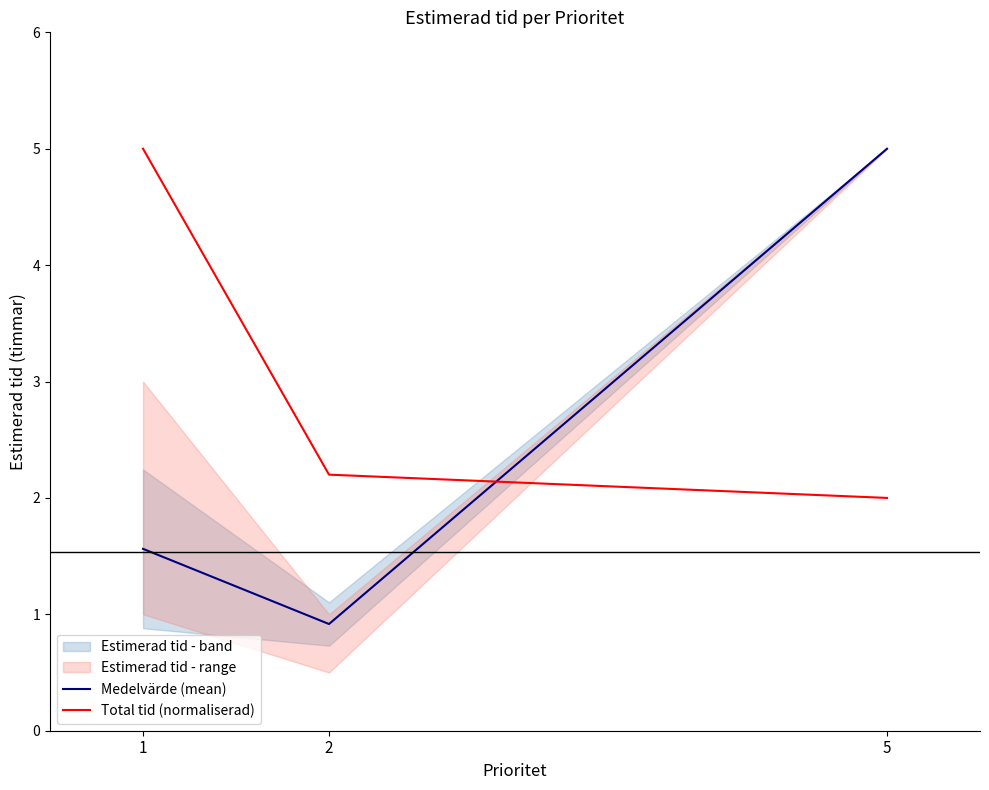

Which category has the lowest value in the Total tid (normaliserad) series?

5